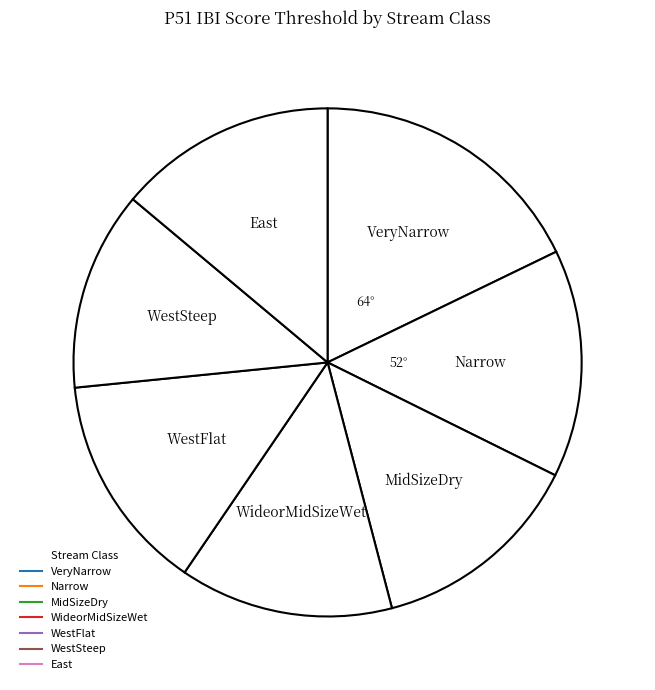

The WestSteep slice represents 24% of the pie. True or false?

False